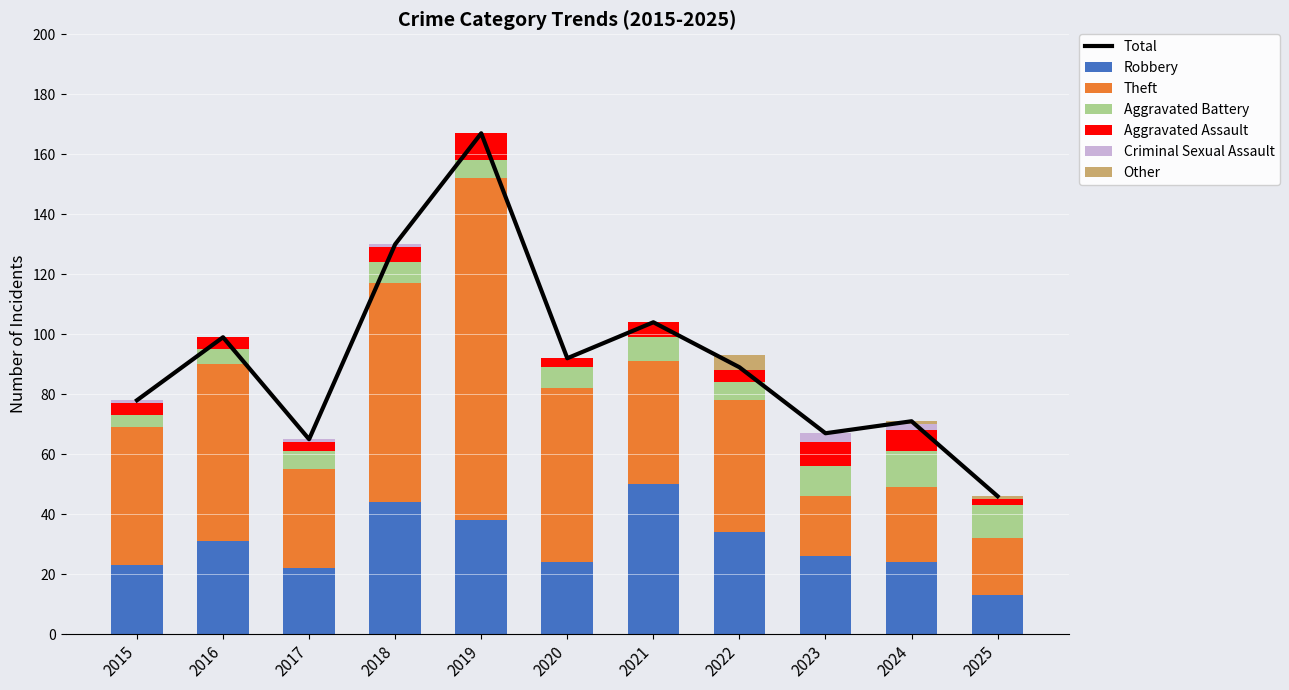

What is the highest value of the Robbery series?

50